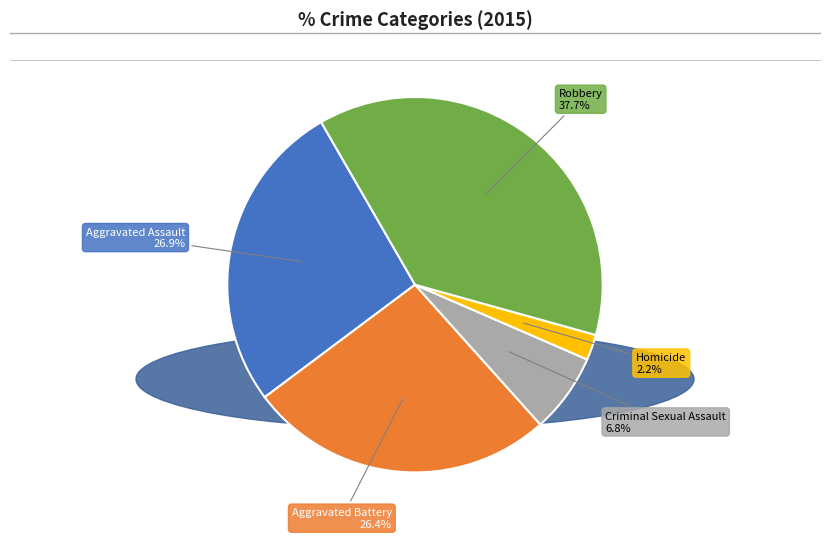

Is there any slice that represents more than half of the pie?

No